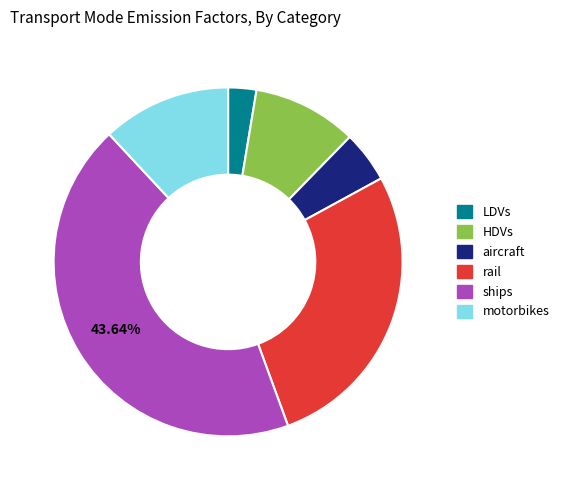

Is there any slice that represents more than half of the pie?

No